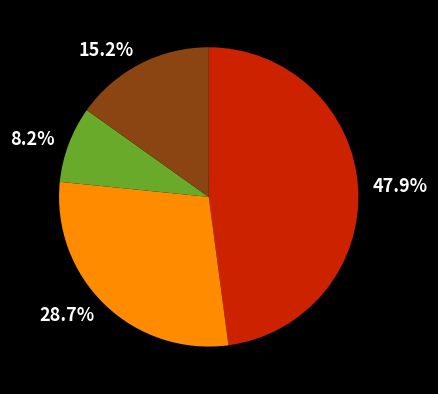

What is the smallest slice in the pie chart?

8.2%